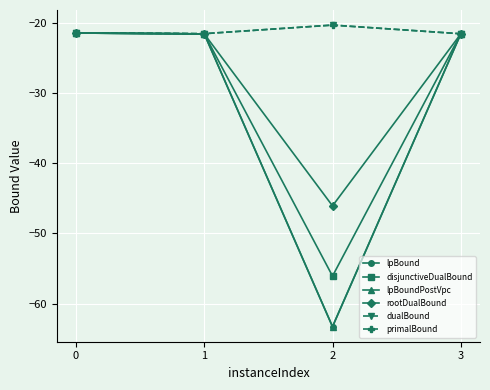

What is the total value across all series at 0?

-128.5